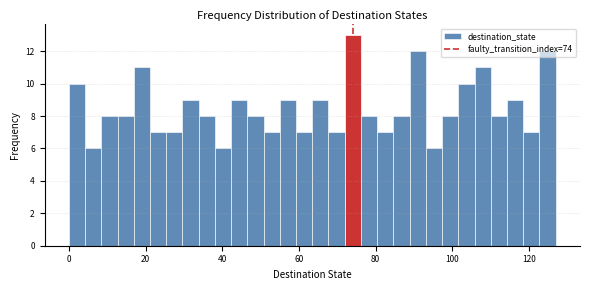

Read against the x-axis, roughly where is the centre of the tallest bar?

74